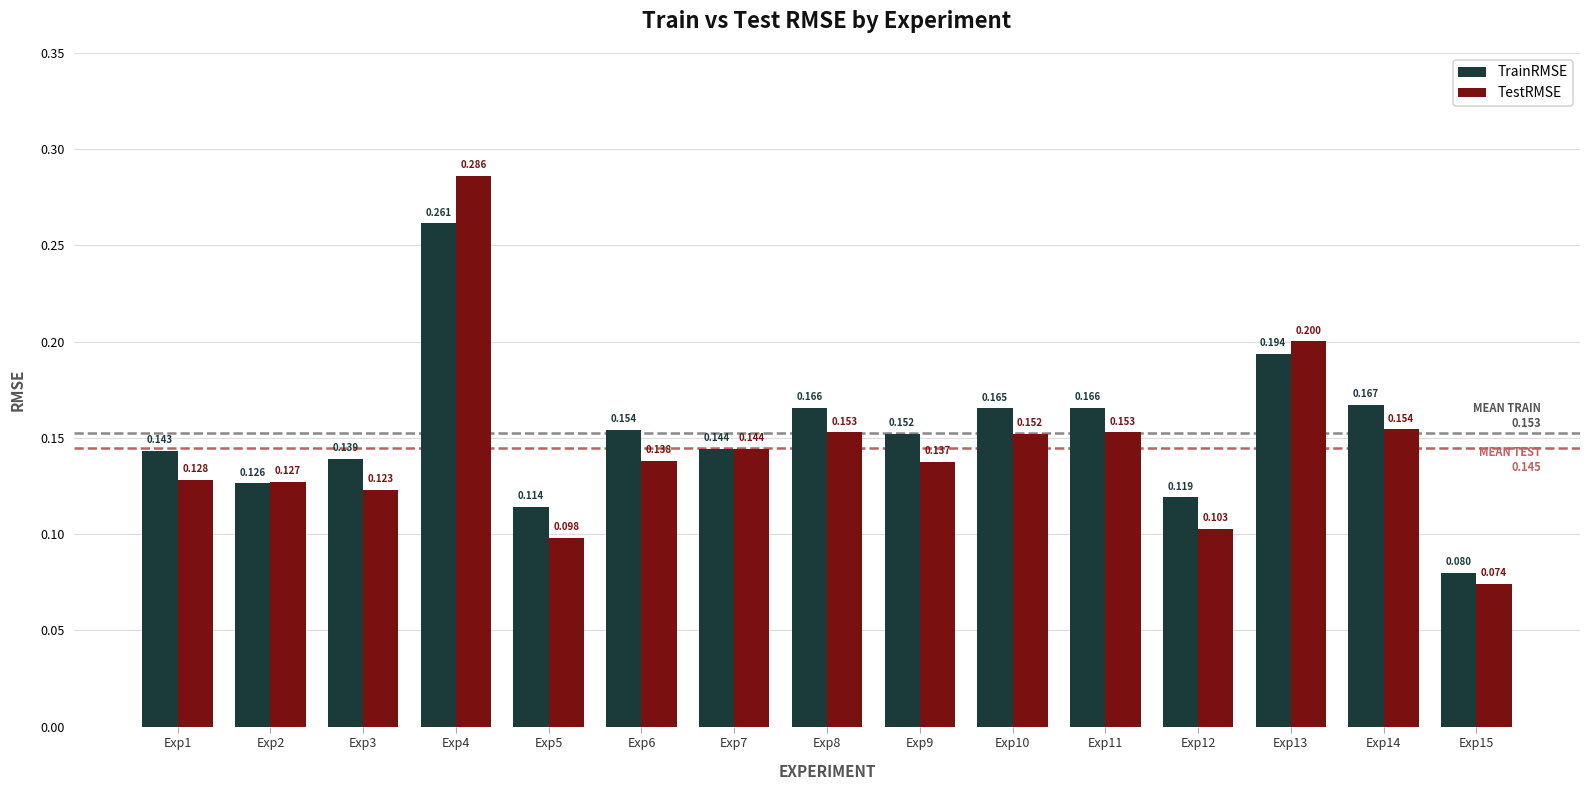

What is the difference between the maximum and minimum values in the TrainRMSE series?

0.2